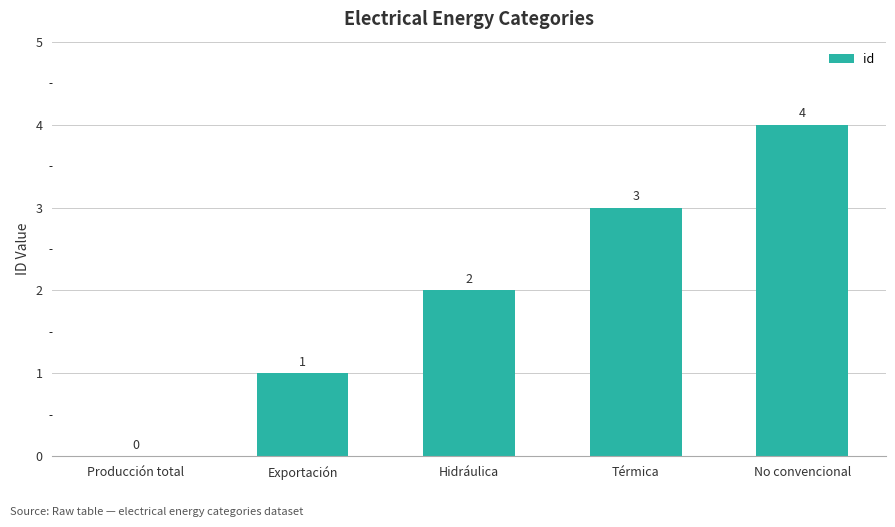

Is it true that the value at Hidráulica is 1?

False